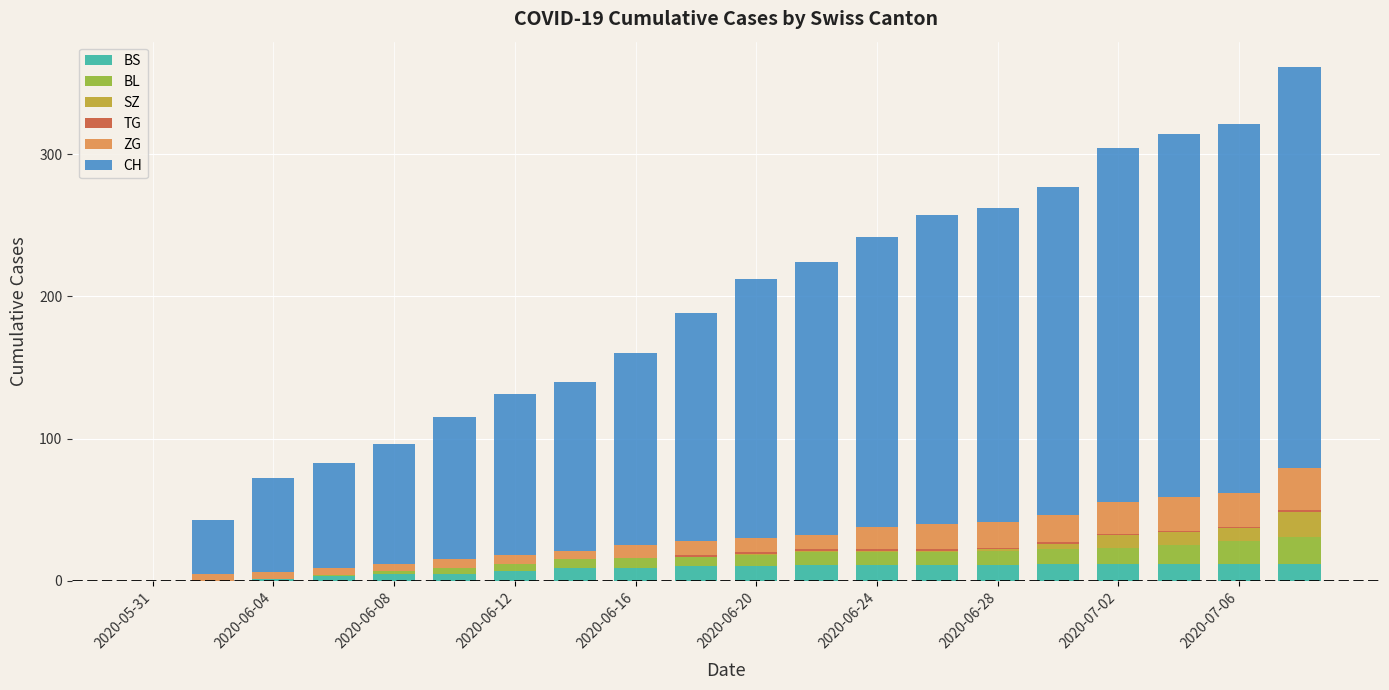

What is the maximum value for BS?

12